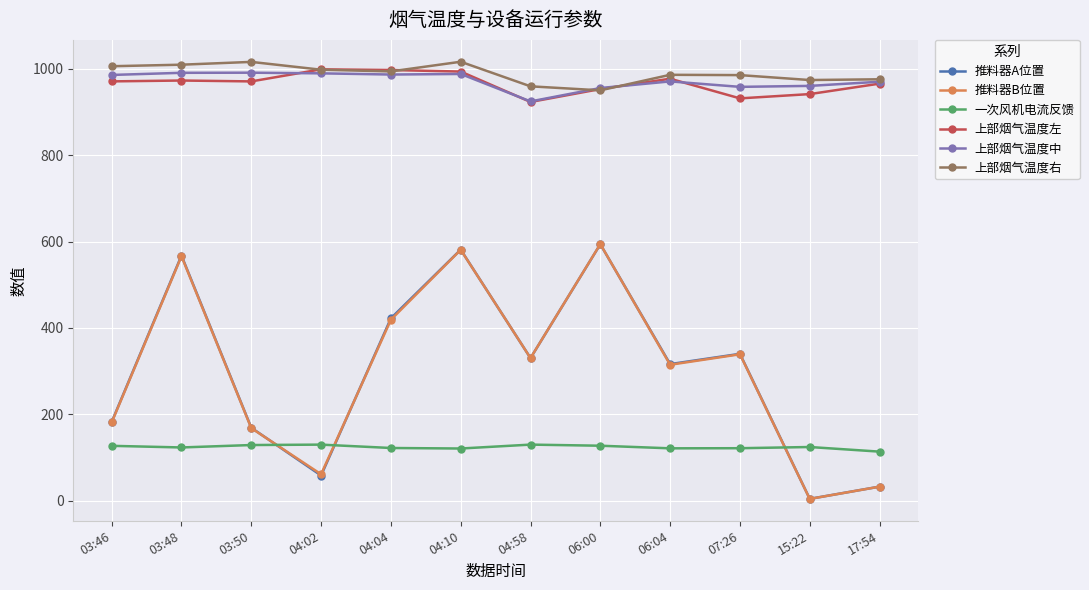

Where is the first local maximum for 推料器A位置?

03:48